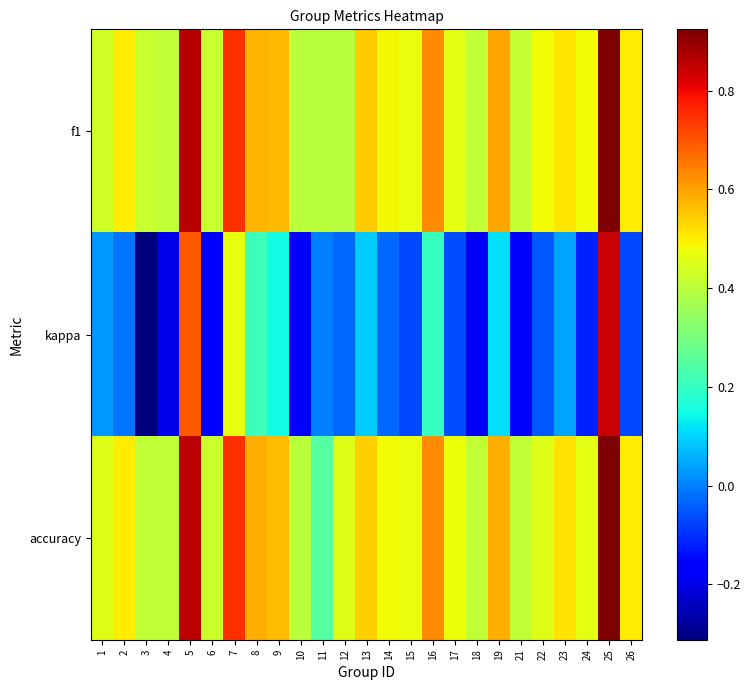

Reading left to right, what are all the values shown in this chart?

f1: 1=0.4	2=0.5	3=0.4	4=0.4	5=0.9	6=0.4	7=0.8	8=0.6	9=0.6	10=0.4	11=0.4	12=0.4	13=0.5	14=0.5	15=0.5	16=0.6	17=0.5	18=0.4	19=0.6	21=0.4	22=0.5	23=0.5	24=0.5	25=0.9	26=0.5
kappa: 1=0.0	2=-0.0	3=-0.3	4=-0.2	5=0.7	6=-0.2	7=0.5	8=0.2	9=0.2	10=-0.2	11=0.0	12=-0.0	13=0.1	14=-0.0	15=-0.1	16=0.2	17=-0.1	18=-0.2	19=0.1	21=-0.2	22=-0.0	23=0.0	24=-0.1	25=0.8	26=-0.1
accuracy: 1=0.5	2=0.5	3=0.4	4=0.4	5=0.9	6=0.4	7=0.8	8=0.6	9=0.6	10=0.4	11=0.2	12=0.5	13=0.5	14=0.5	15=0.5	16=0.6	17=0.5	18=0.4	19=0.6	21=0.4	22=0.5	23=0.5	24=0.5	25=0.9	26=0.5